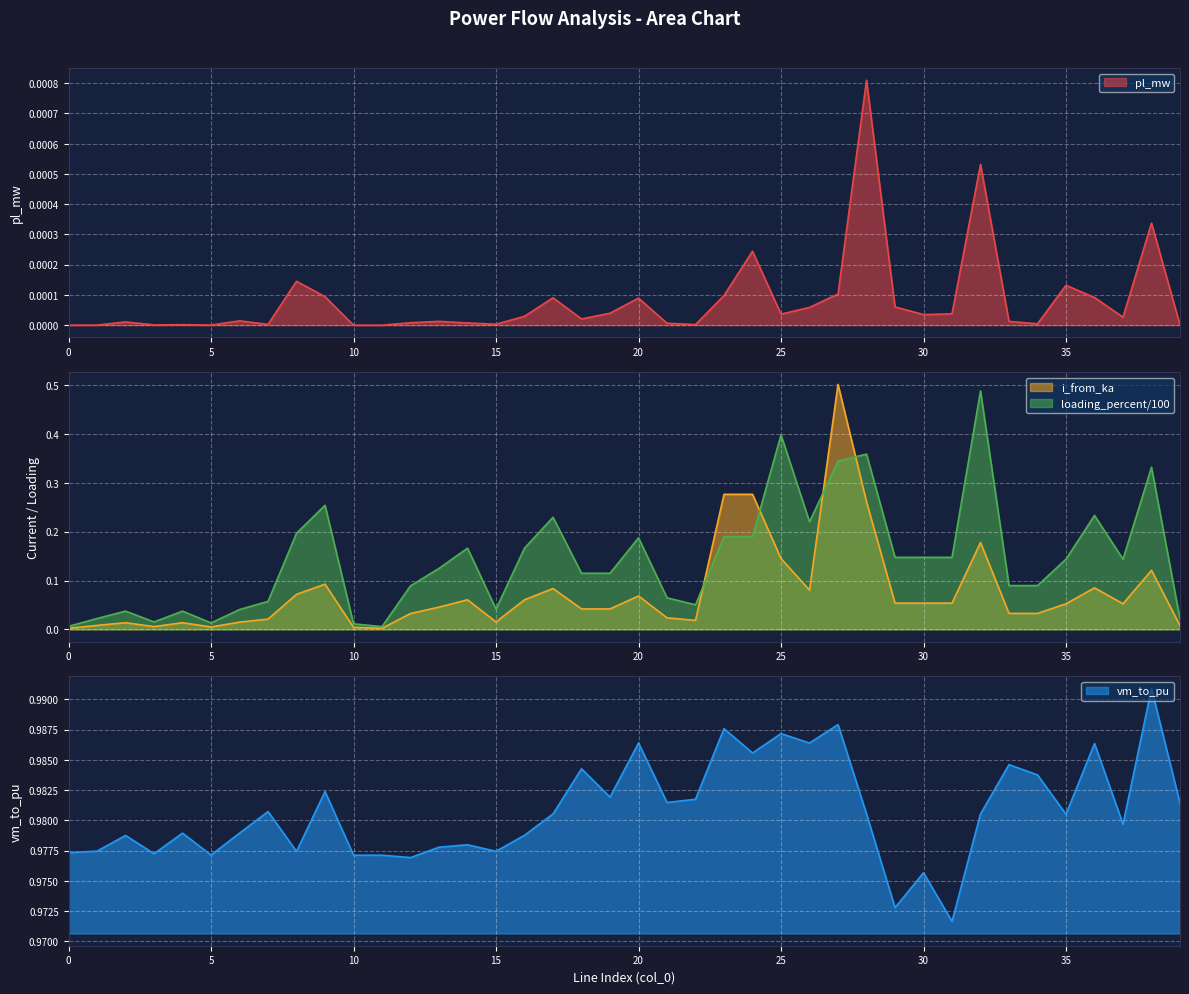

Which series has the widest spread of values?

i_from_ka